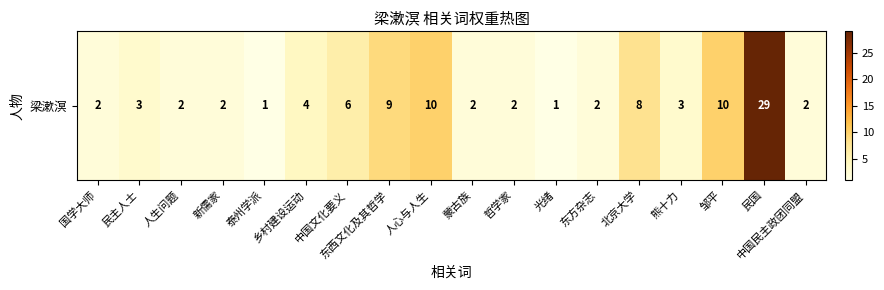

Where is the data nearest to the value 15?

人心与人生